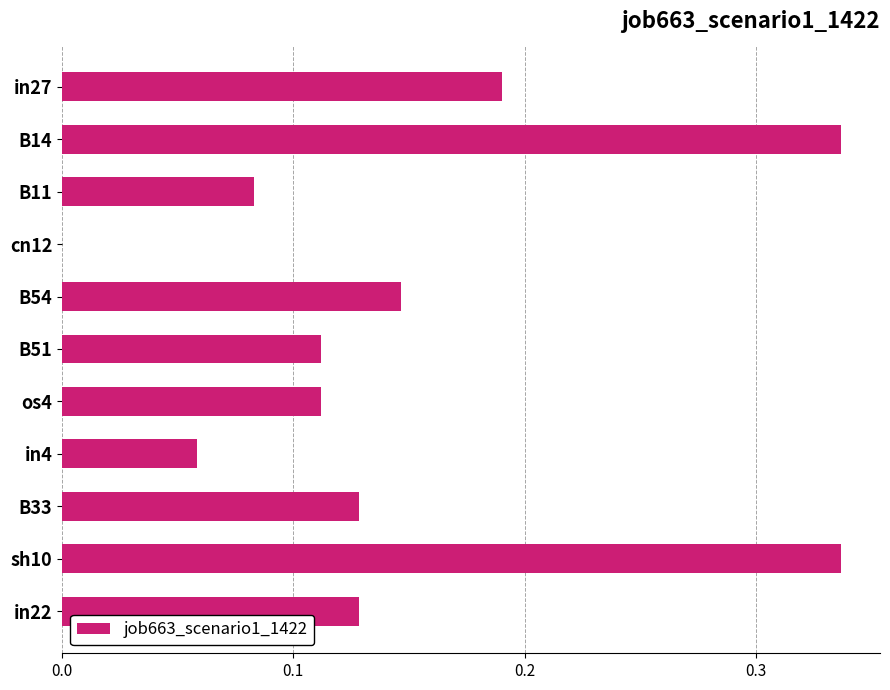

Is it true that the value at B33 is 0.2?

False